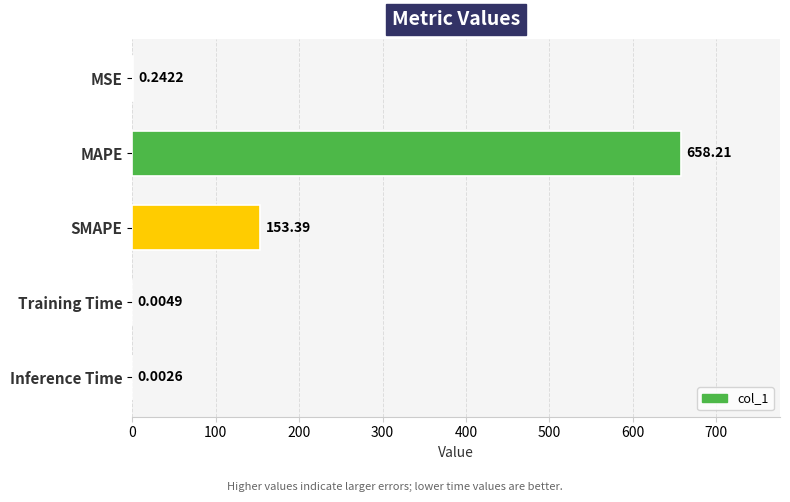

What is the sum of all values?

811.9